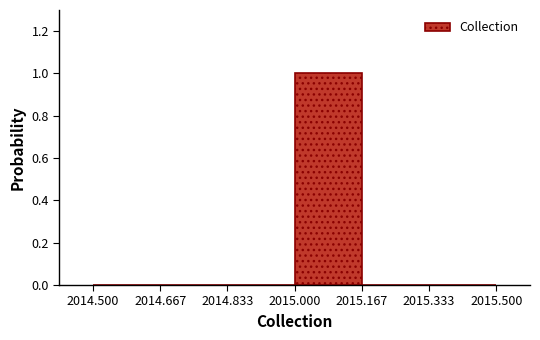

Reading left to right, list every bar in this chart as the range it spans on the x-axis followed by its height. The values are not printed on the chart, so give them approximately, as read against the axis.

2014.500 to 2014.667: 0
2014.667 to 2014.833: 0
2014.833 to 2015.000: 0
2015.000 to 2015.167: 1
2015.167 to 2015.333: 0
2015.333 to 2015.500: 0